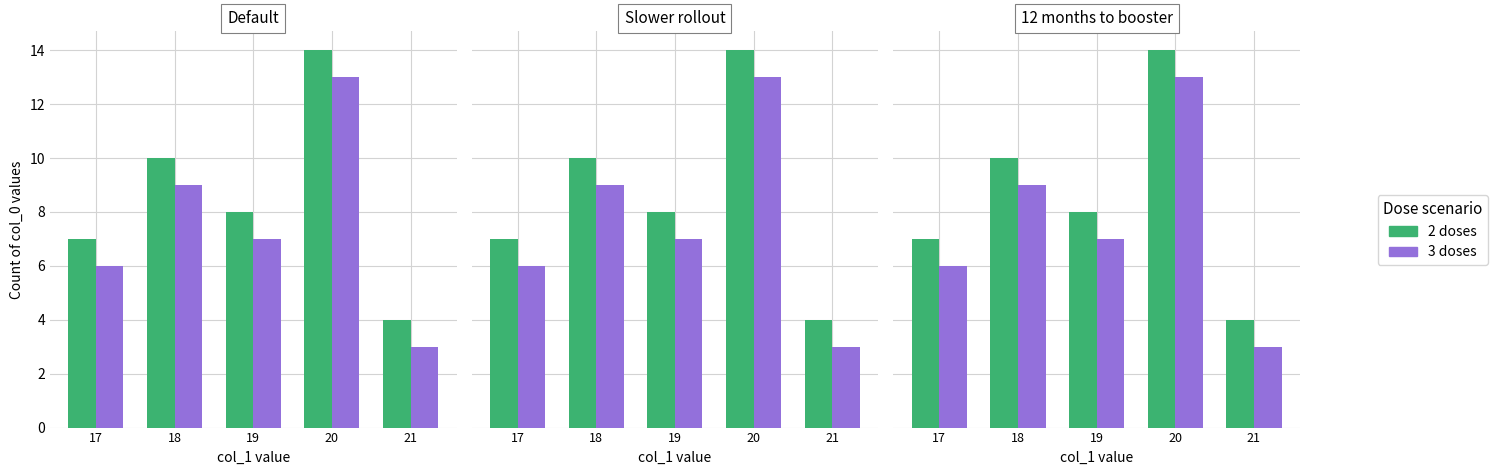

Which series has the largest total across all categories?

2 doses